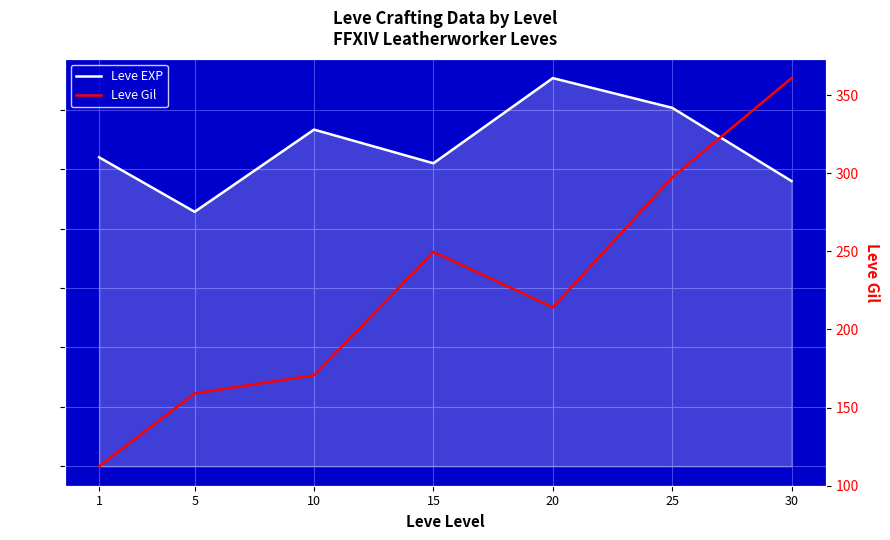

The value of Leve EXP at 5 is 765.9. True or false?

False